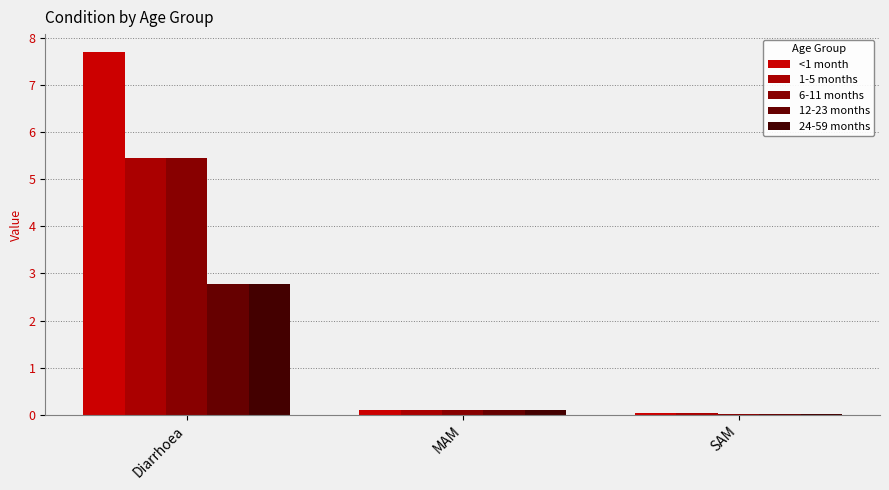

How many categories are shown in the chart?

3